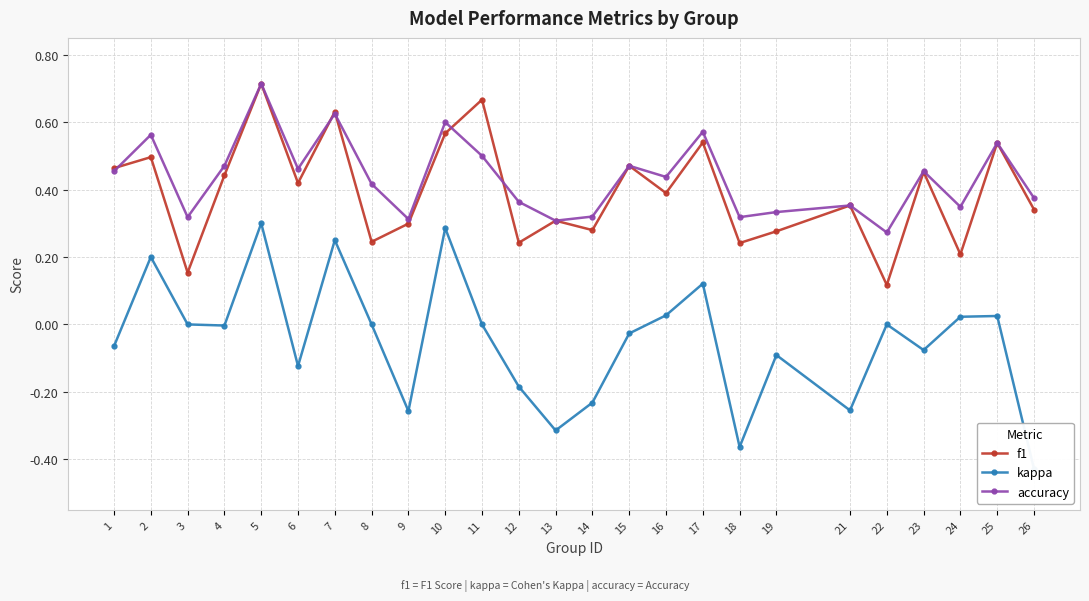

The f1 series shows 0.3 at 9. True or false?

True